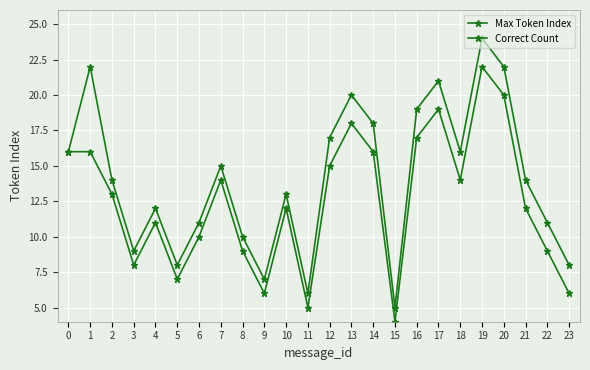

How many lines are shown in the chart?

2